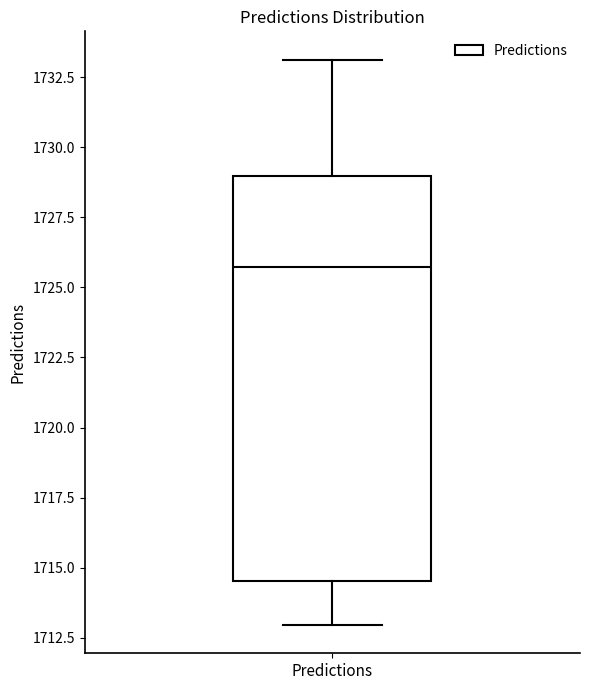

Transcribe this box plot: give where the median line is, the range the box spans, and where the two whiskers end, as read against the y-axis. The values are not printed on the chart, so give them approximately, as read against the axis.

median 1725.5, box 1714.5 to 1729.0, whiskers 1713.0 to 1733.0